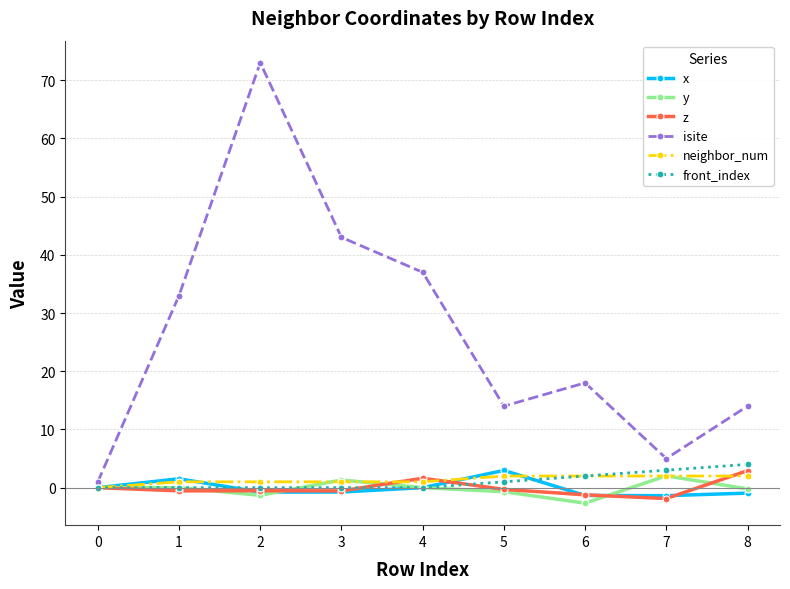

Between 4 and 7, which series saw the biggest shift?

isite